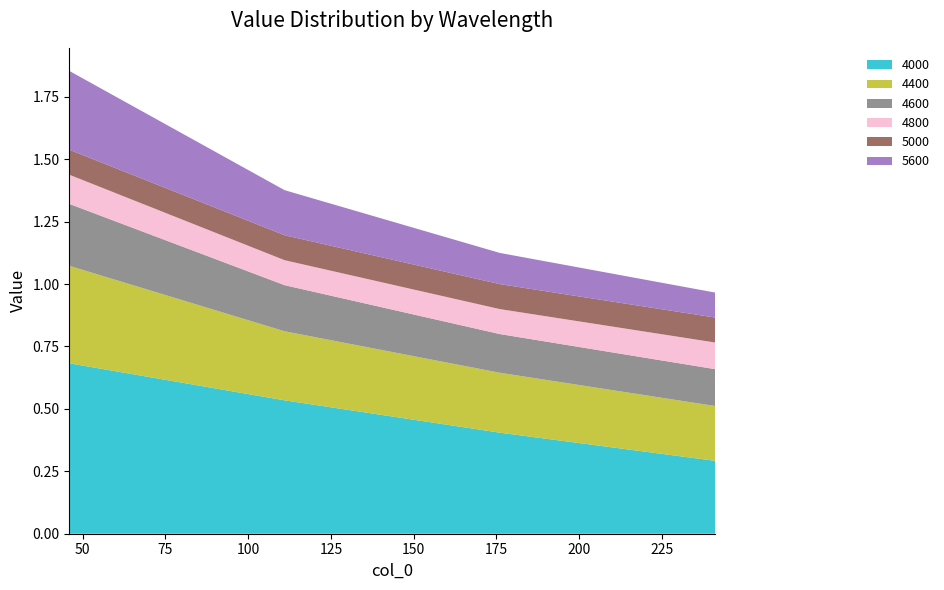

Reading right to left, extract all data points from this chart.

4000: 241=0.3	176=0.4	111=0.5	46=0.7
4400: 241=0.2	176=0.2	111=0.3	46=0.4
4600: 241=0.1	176=0.2	111=0.2	46=0.2
4800: 241=0.1	176=0.1	111=0.1	46=0.1
5000: 241=0.1	176=0.1	111=0.1	46=0.1
5600: 241=0.1	176=0.1	111=0.2	46=0.3